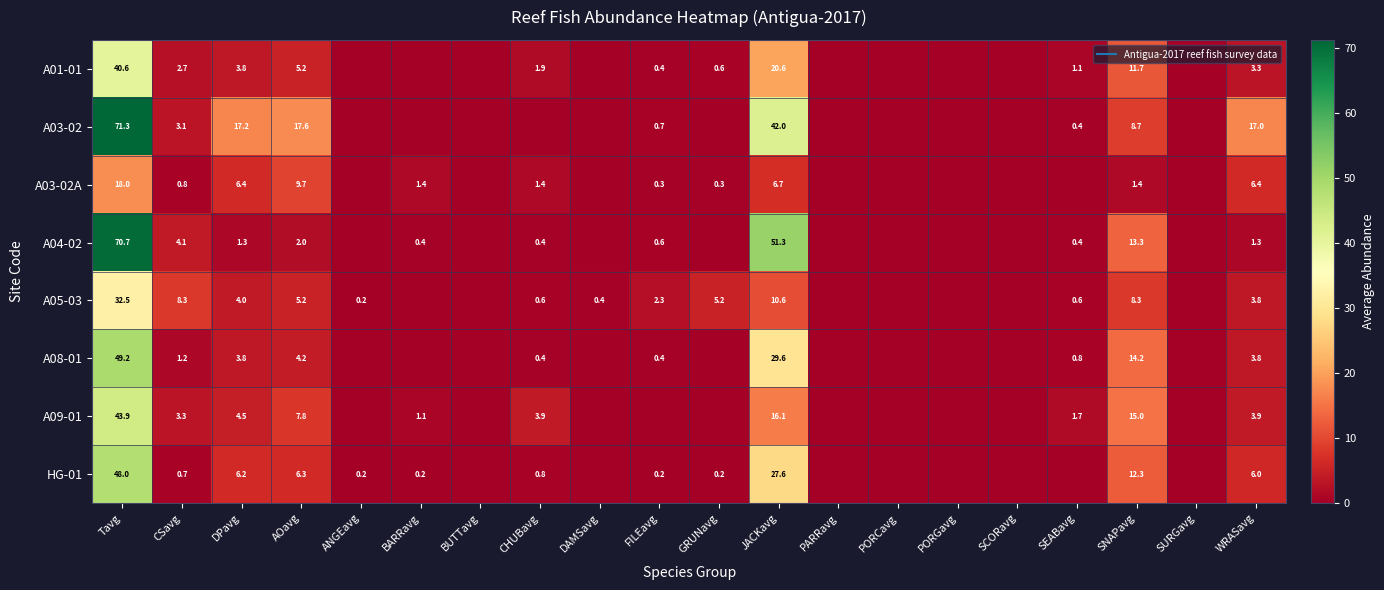

At GRUNavg, list the series in order from smallest to largest.

A03-02, A04-02, A08-01, A09-01, HG-01, A03-02A, A01-01, A05-03